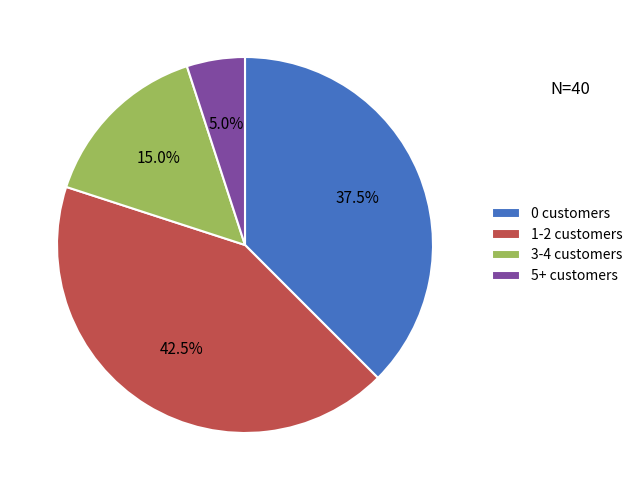

What percentage do 3-4 customers and 1-2 customers together represent?

57.5%